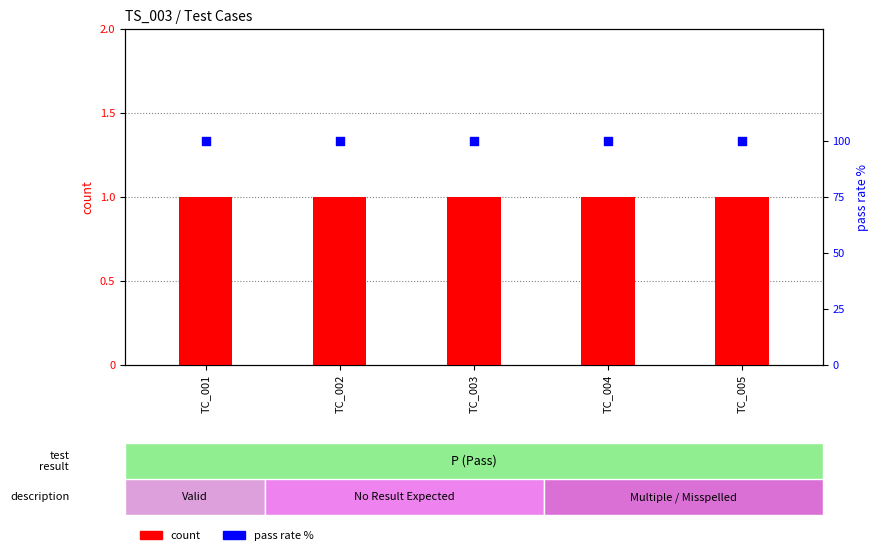

Which series reaches the minimum Y coordinate?

count